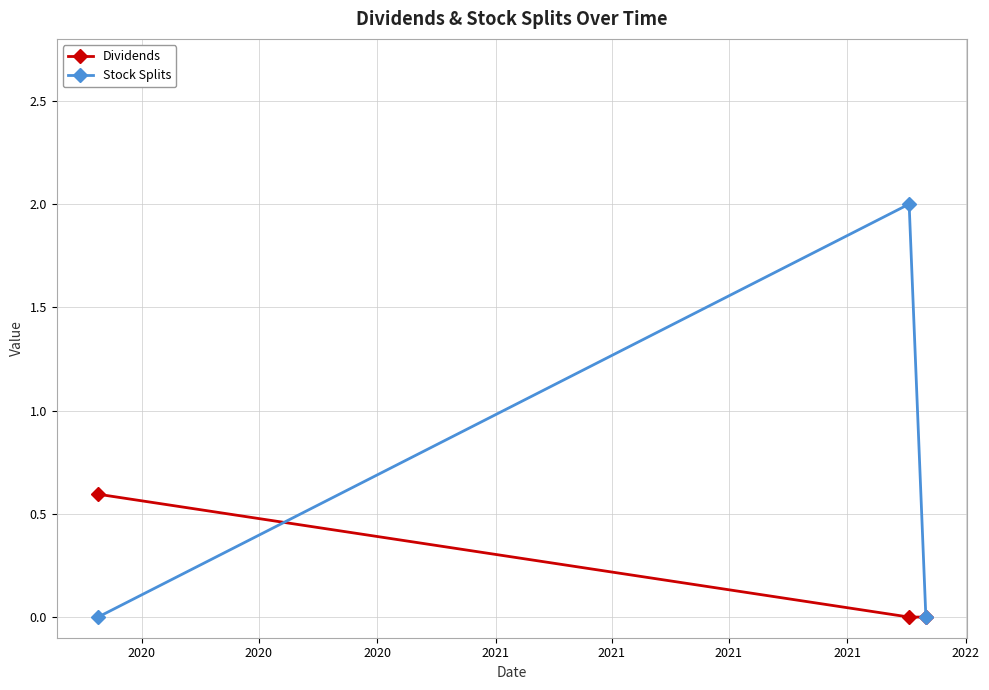

List the series in order of their overall mean, highest first.

Stock Splits, Dividends